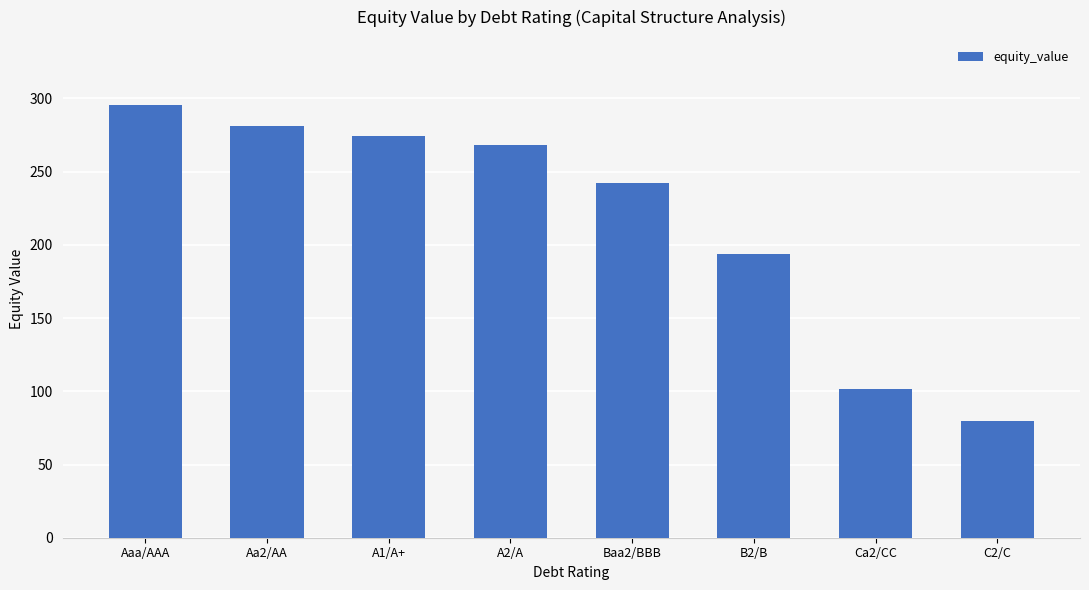

Is it true that the value at Ca2/CC is 161.7?

False